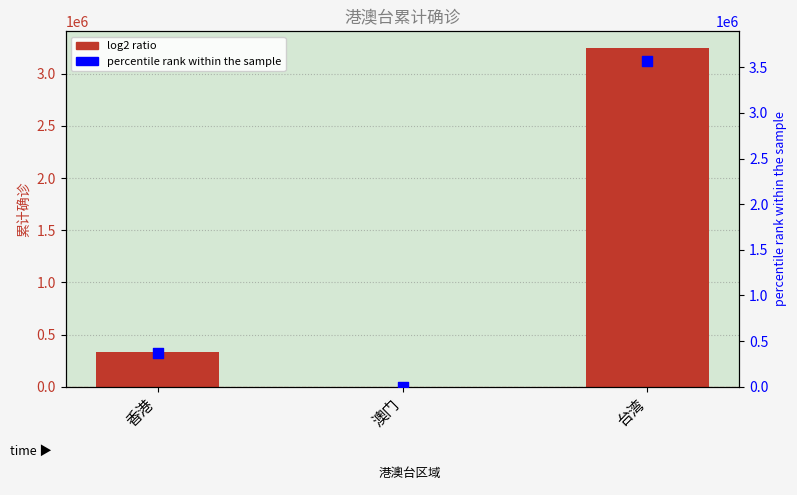

What is the total value across all series at 台湾?

6813351.3